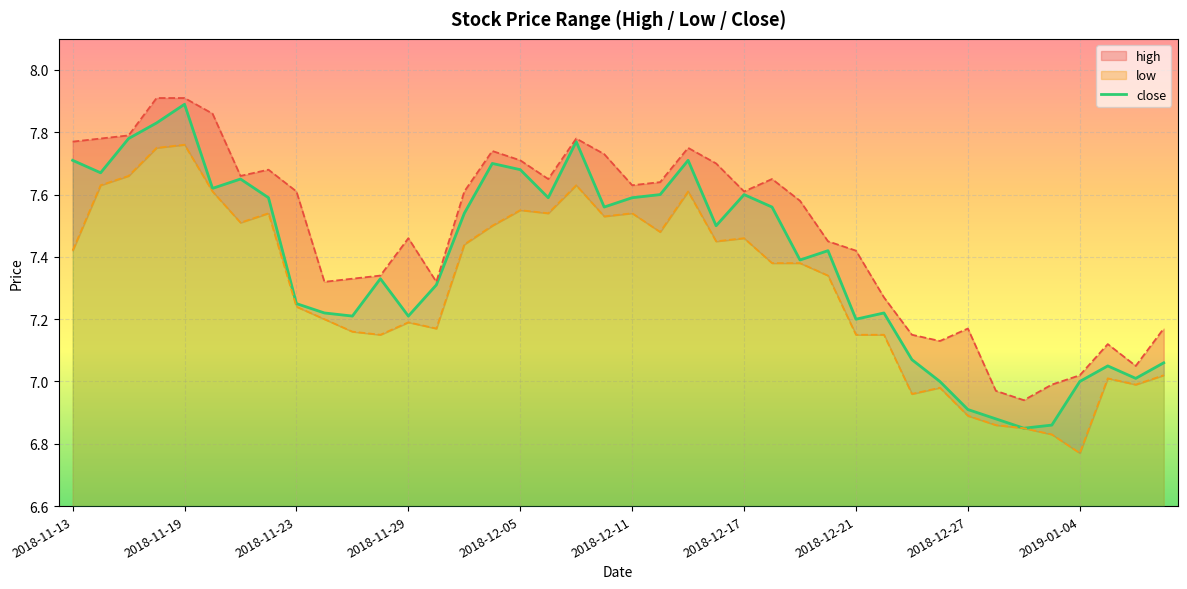

Which category has the highest value in the close series?

2018-11-19